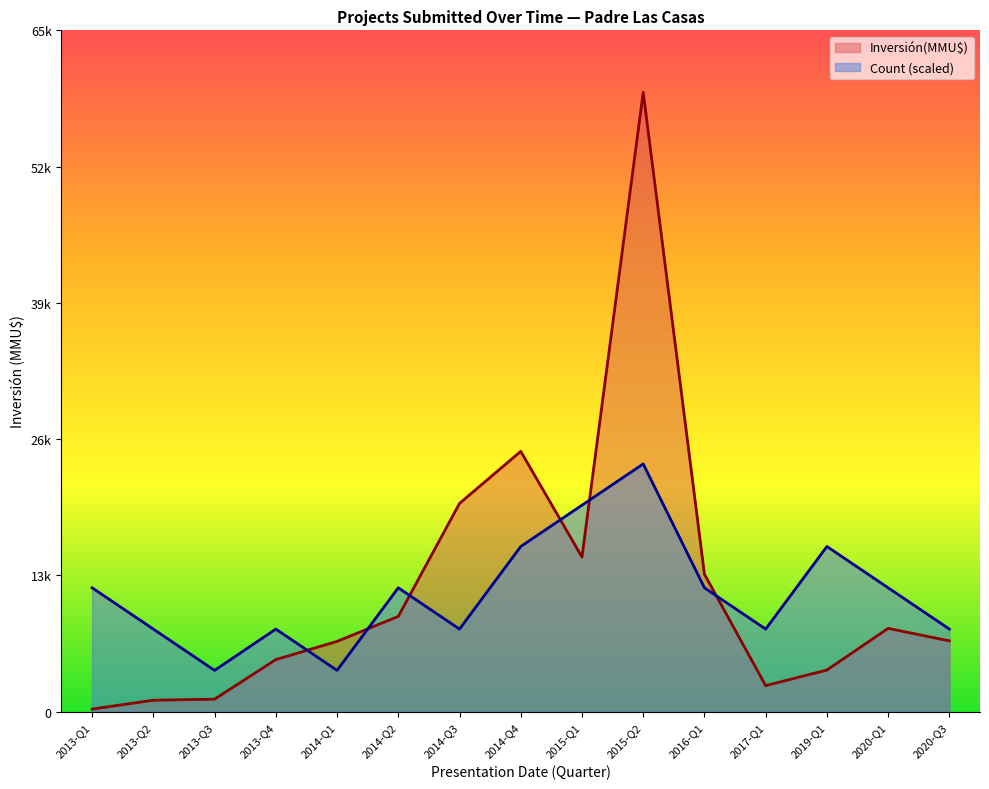

List the series in order of their overall mean, highest first.

Inversión(MMU$), Count